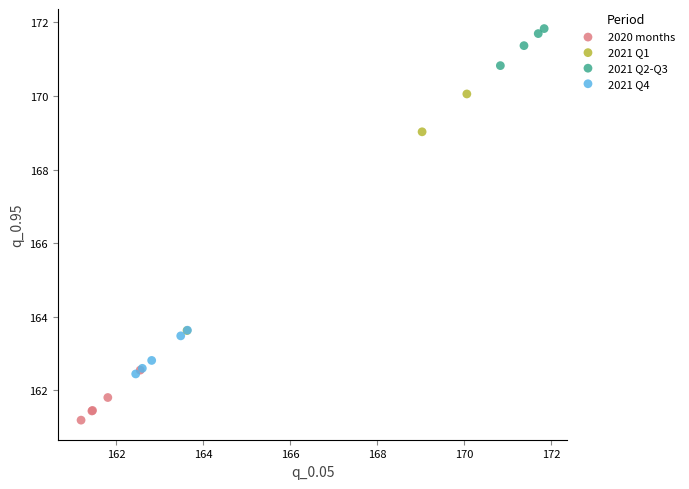

Which series contains the highest Y value?

2021 Q2-Q3